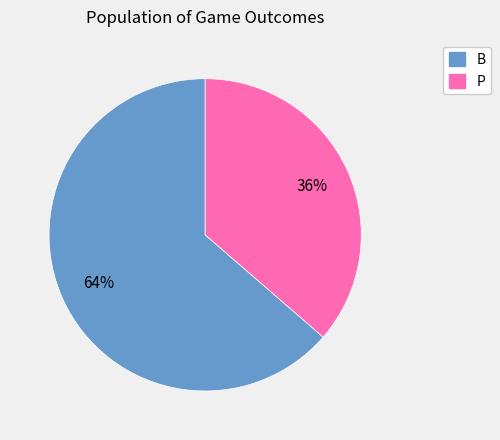

To the nearest percent, what is the combined percentage of B and P?

100%